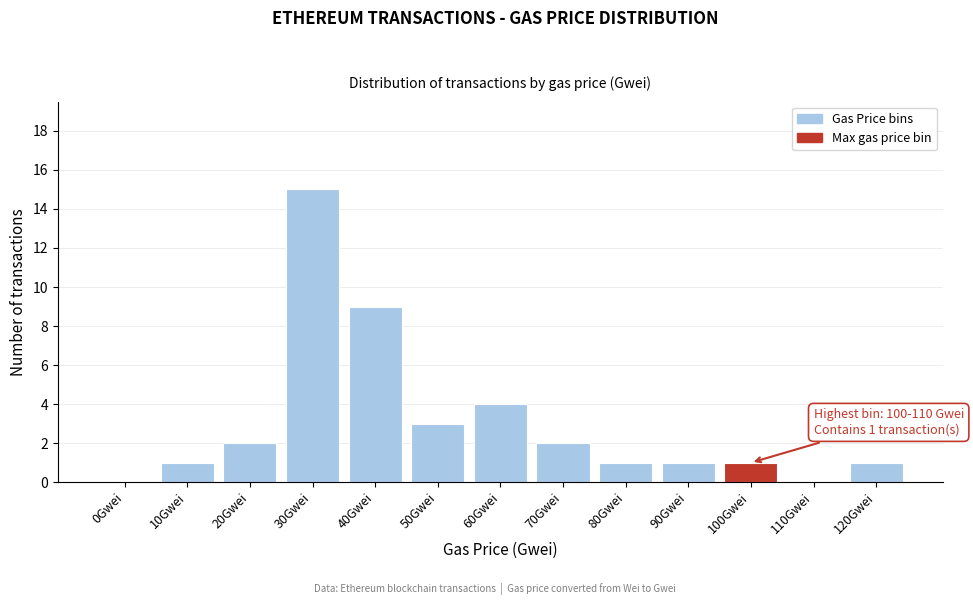

Reading left to right, transcribe all the data shown in this chart.

0Gwei=0	10Gwei=1	20Gwei=2	30Gwei=15	40Gwei=9	50Gwei=3	60Gwei=4	70Gwei=2	80Gwei=1	90Gwei=1	100Gwei=1	110Gwei=0	120Gwei=1